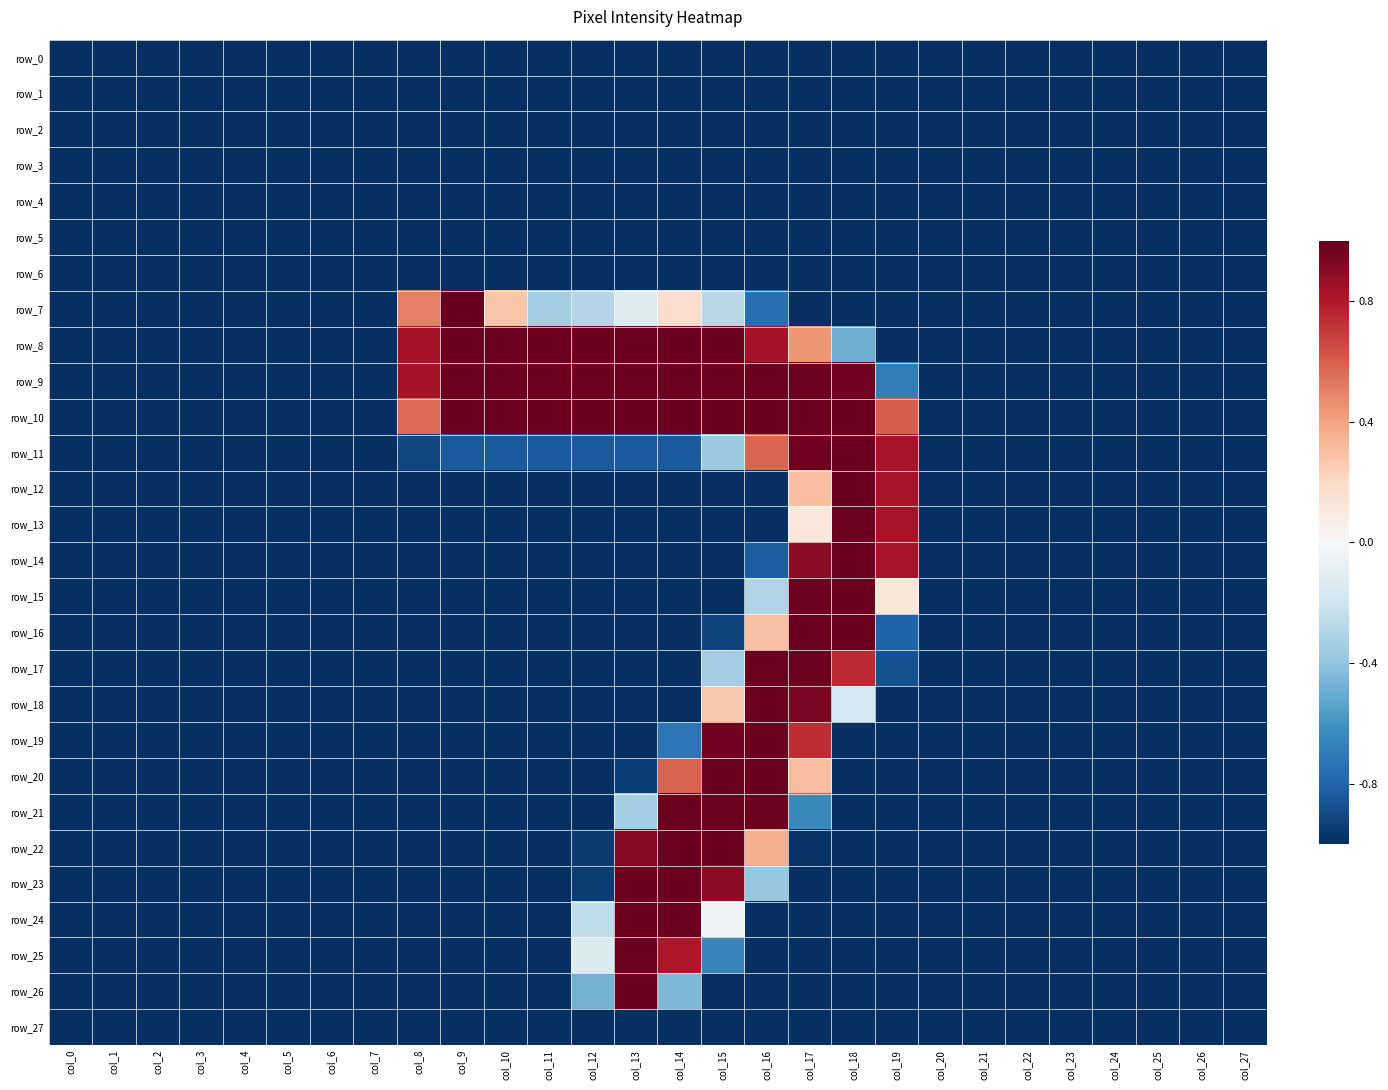

Where is row_25 nearest to the value 0?

col_12